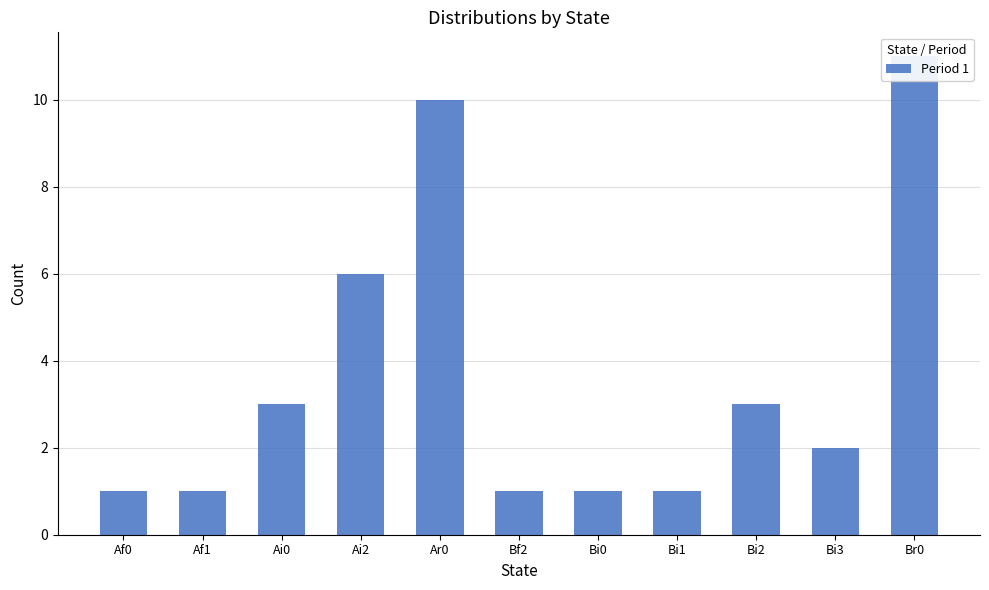

At which label is the value closest to 6?

Ai2